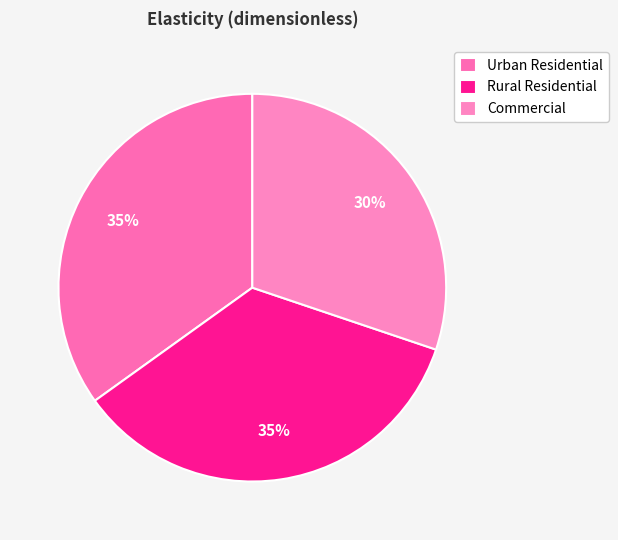

The Commercial slice represents 23% of the pie. True or false?

False